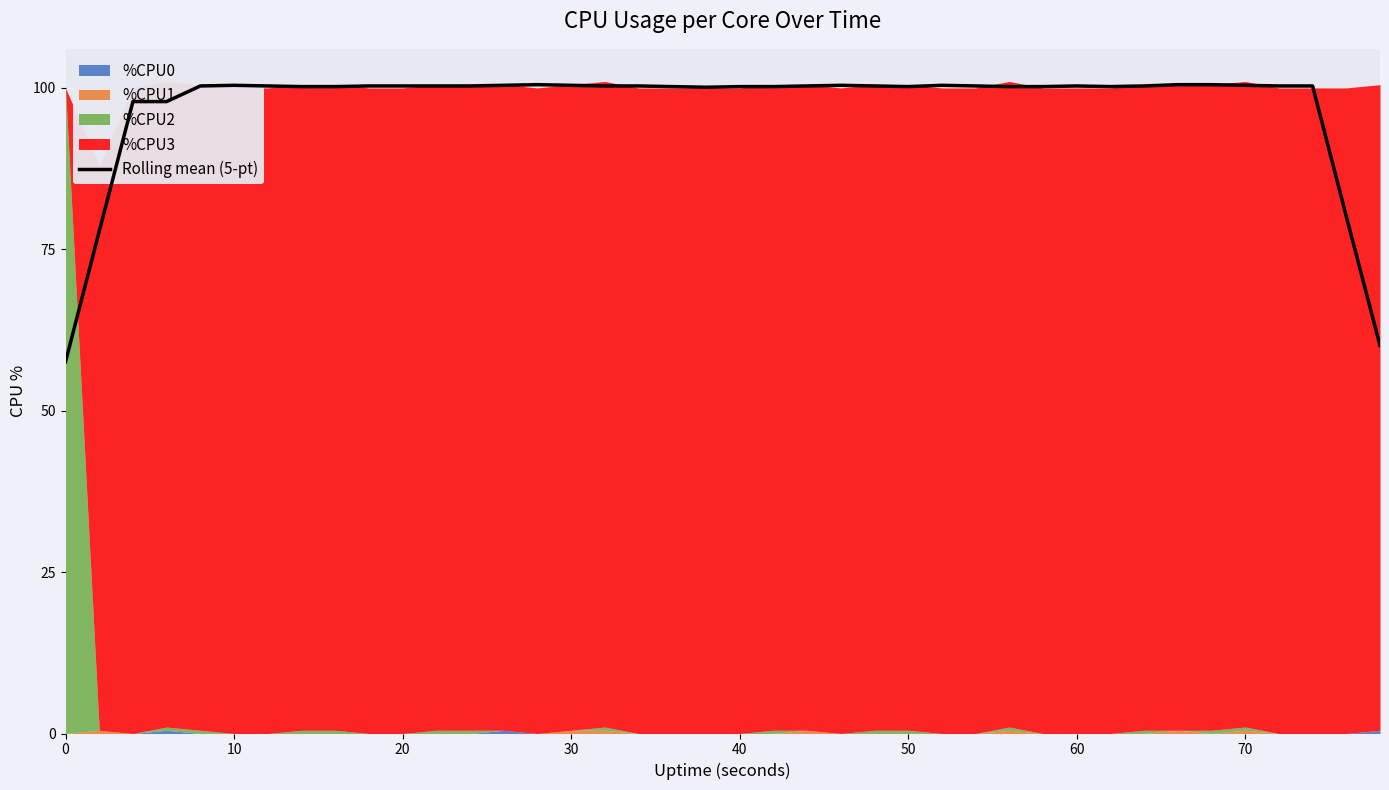

True or false: Rolling mean (5-pt) has a value of 57.6 at 0.

True